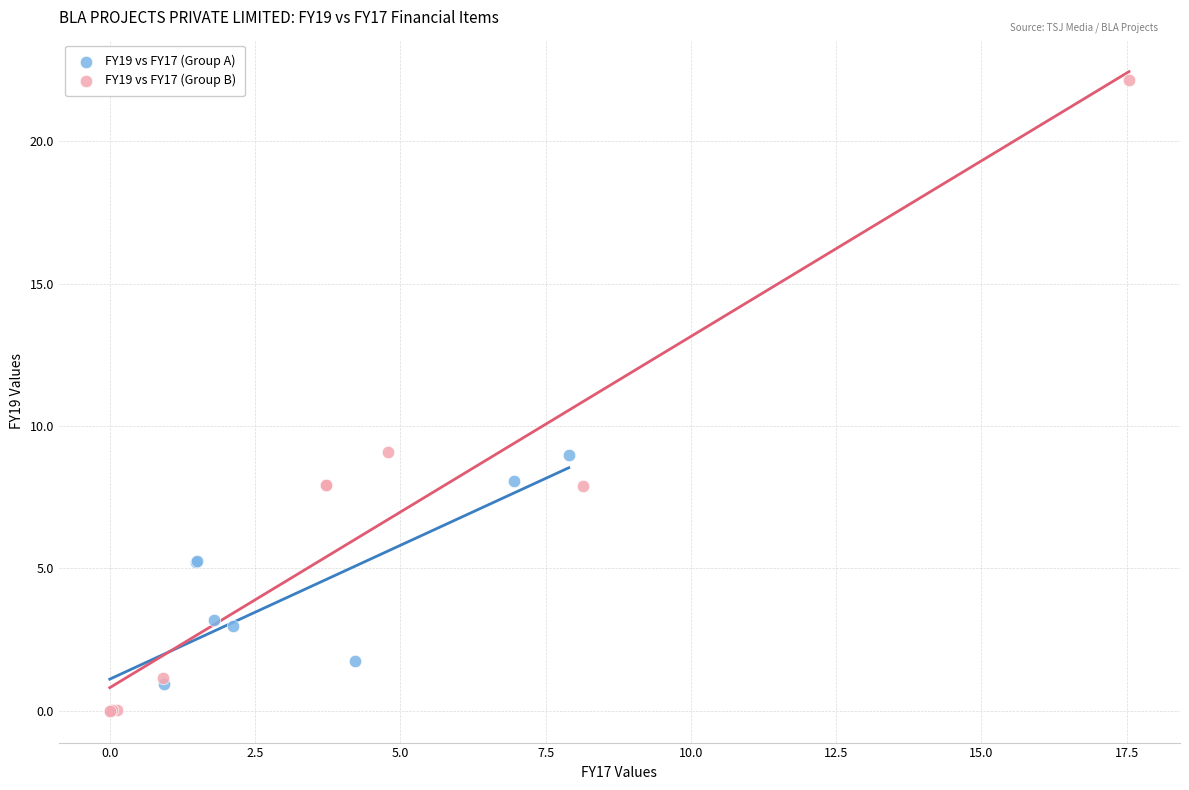

Which series has the widest spread of Y values?

FY19 vs FY17 (Group B)